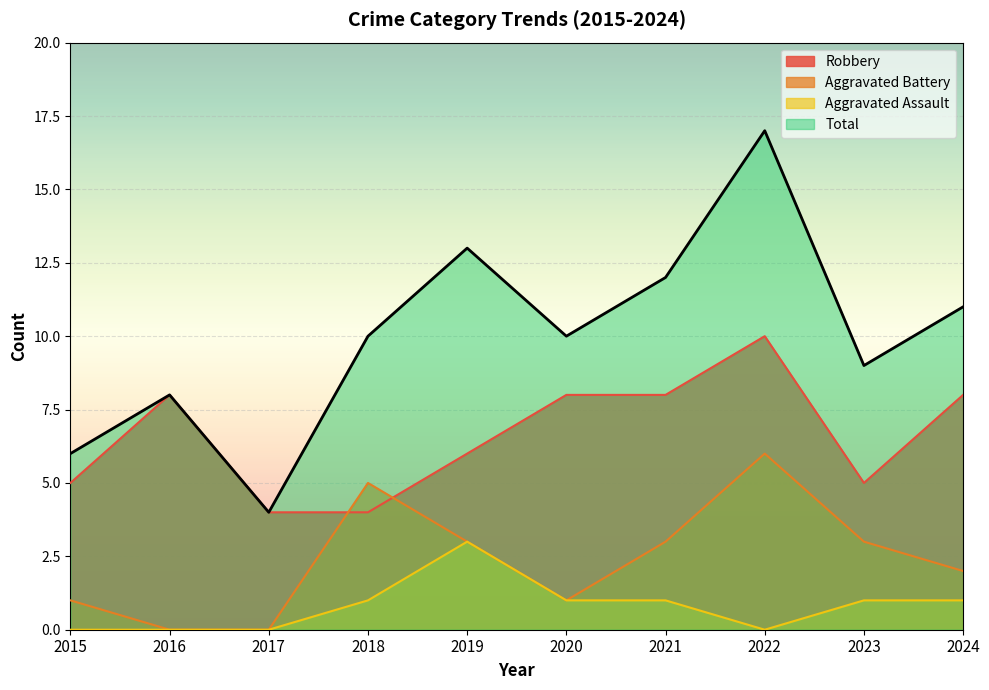

Rank the series by their average value, from lowest to highest.

Aggravated Assault, Aggravated Battery, Robbery, Total